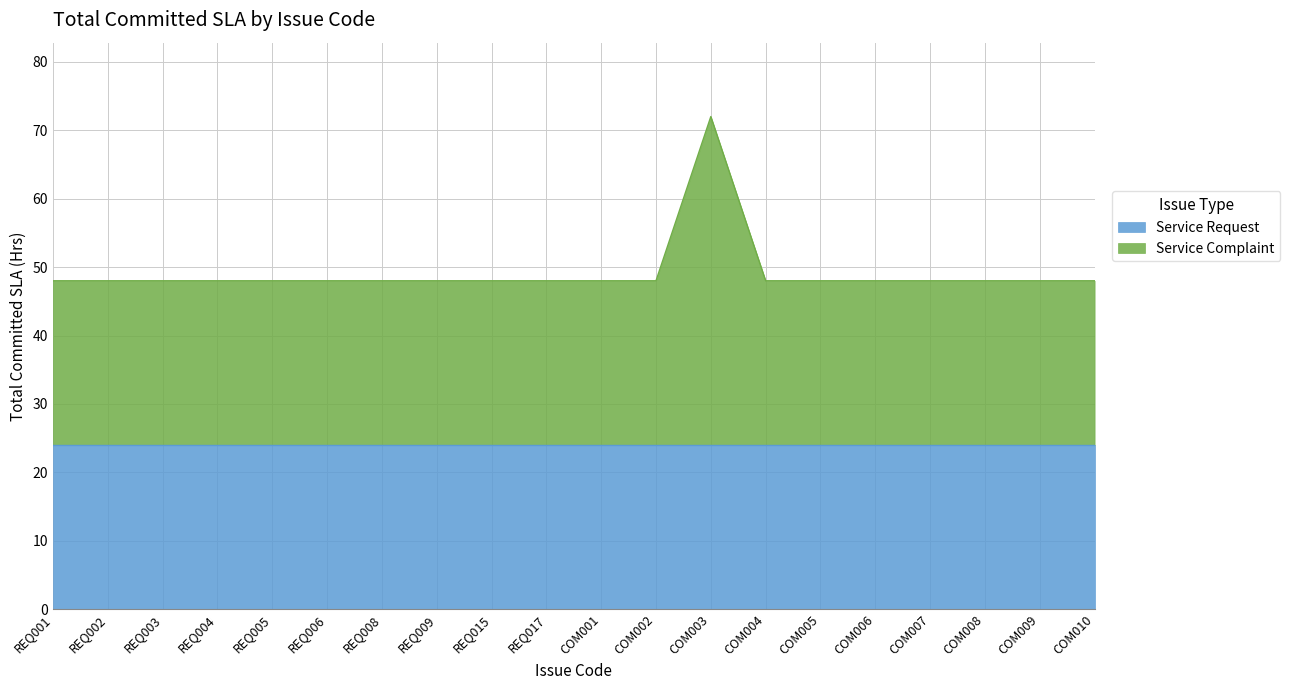

What is the maximum value for Service Request?

24